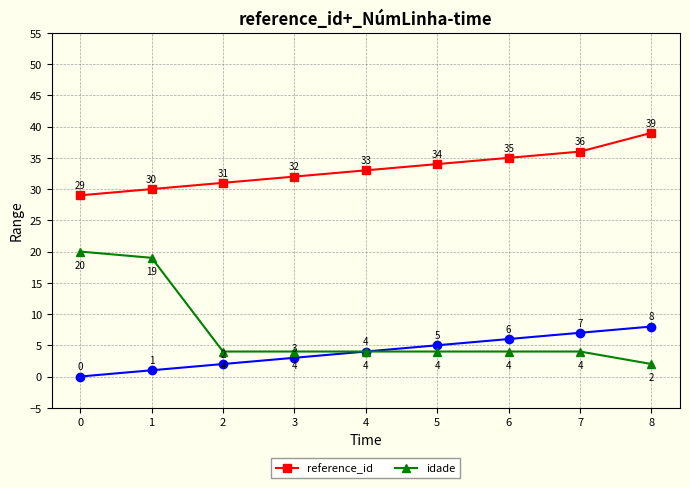

What is the average value of the reference_id series?

33